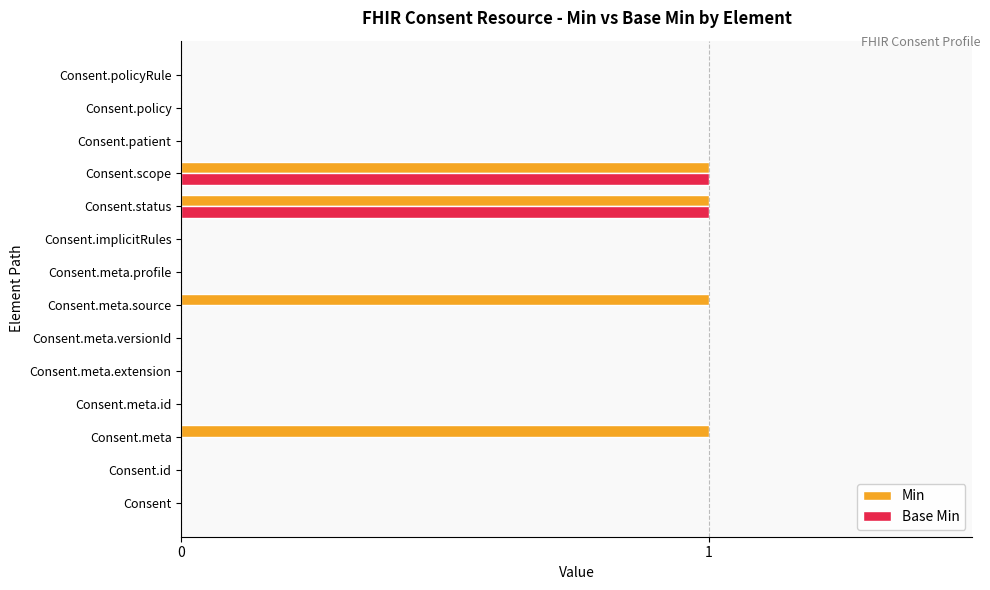

Which series has the largest total across all categories?

Min